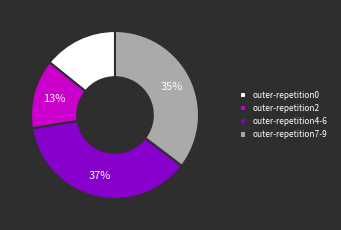

To the nearest percent, what is the difference between the largest and smallest slice percentages?

24%